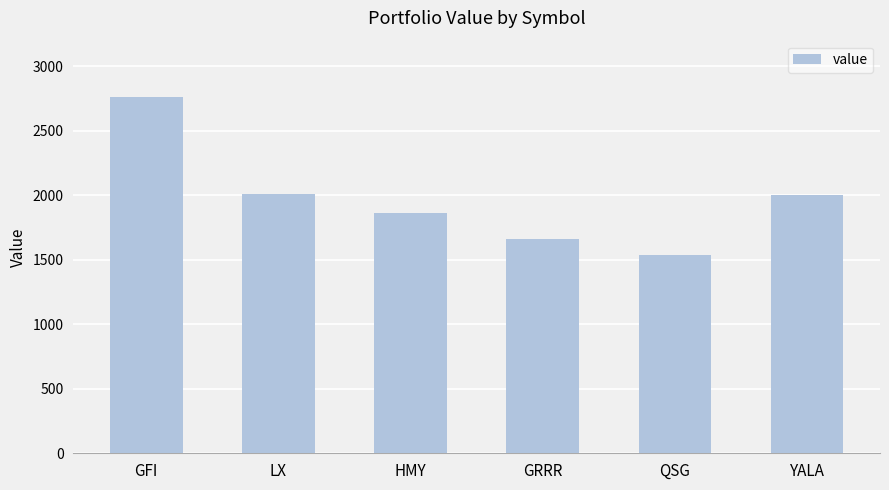

Are the bars grouped side by side (vs. stacked)?

No